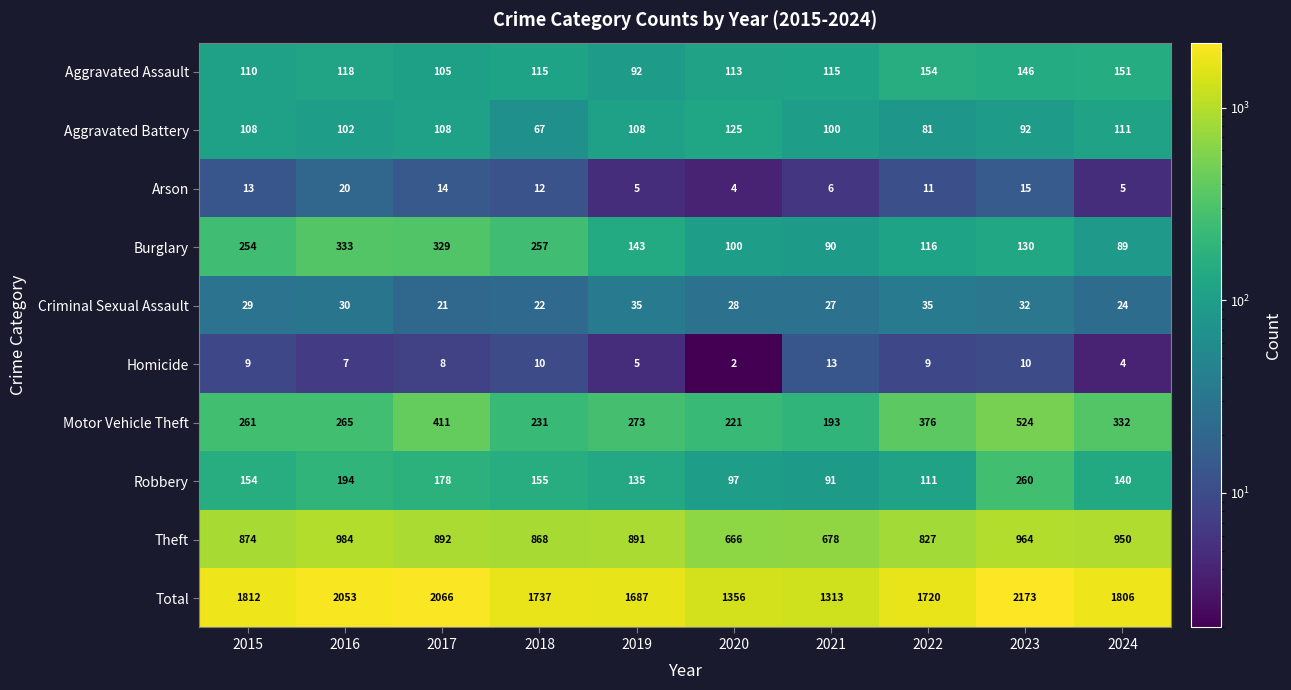

At which category is the sum across all series the highest?

2023